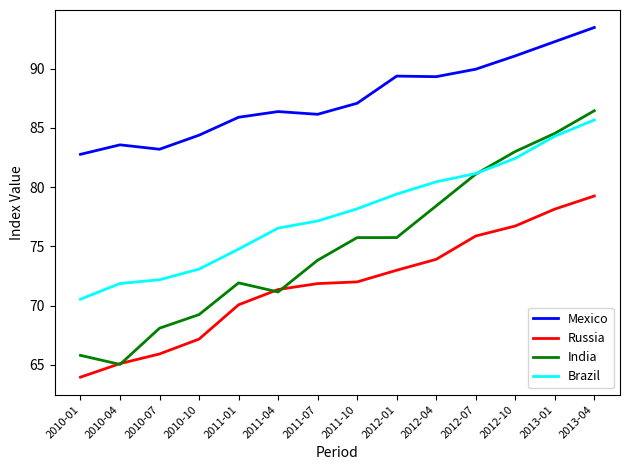

Rank the series by their average value, from lowest to highest.

Russia, India, Brazil, Mexico